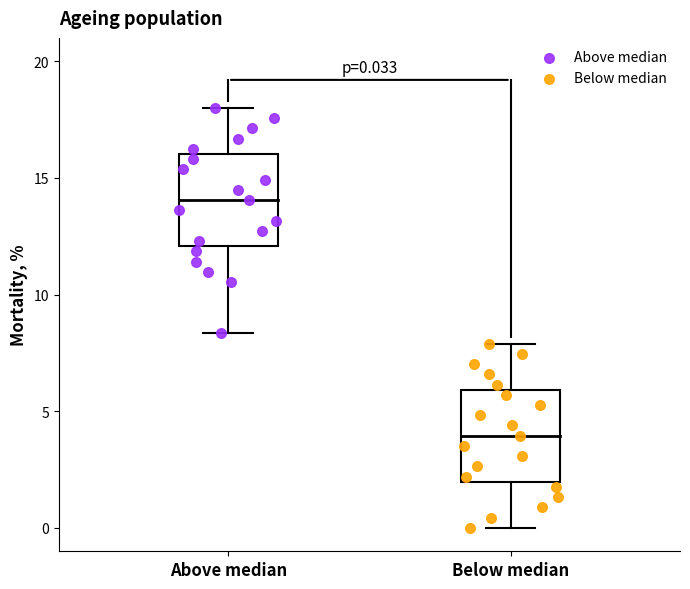

Which series contains the highest Y value?

Above median